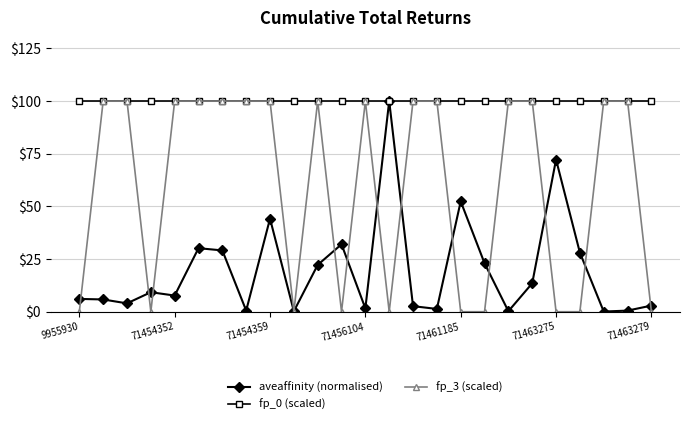

What are all the series names shown in the legend?

aveaffinity (normalised), fp_0 (scaled), fp_3 (scaled)